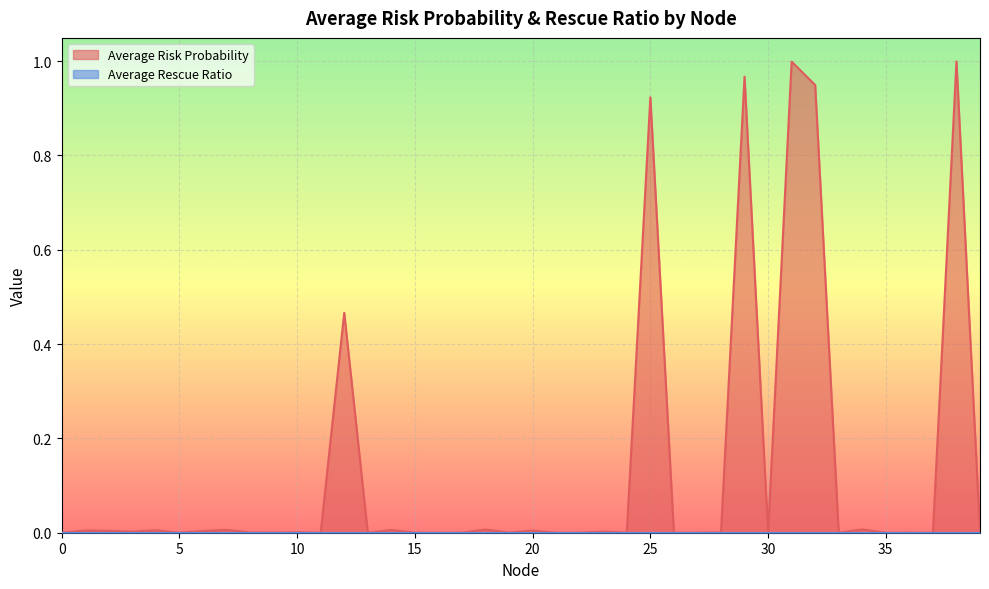

The chart shows a value of 0.0 at 8. True or false?

True